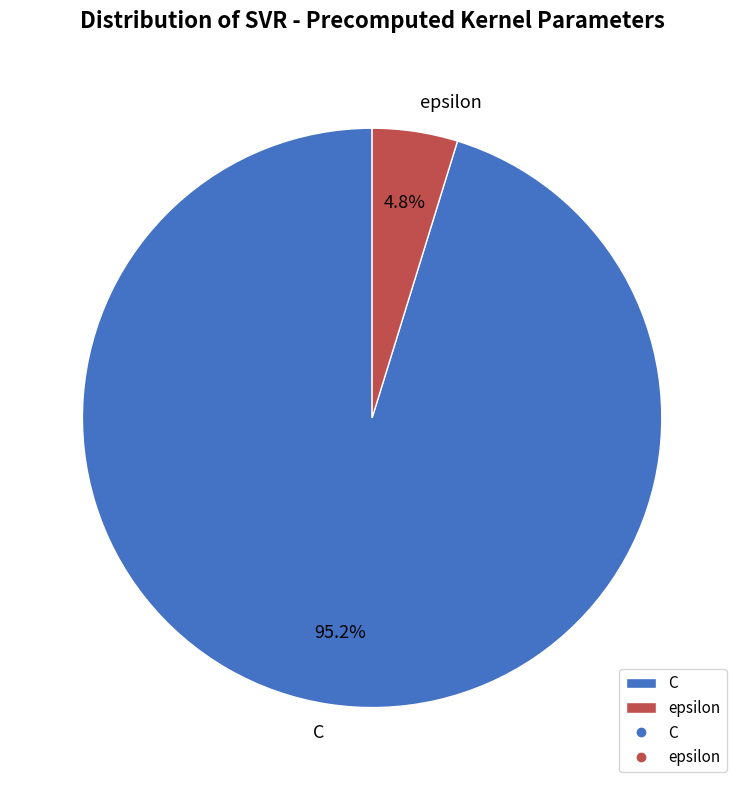

Rank the categories by value from lowest to highest.

epsilon, C